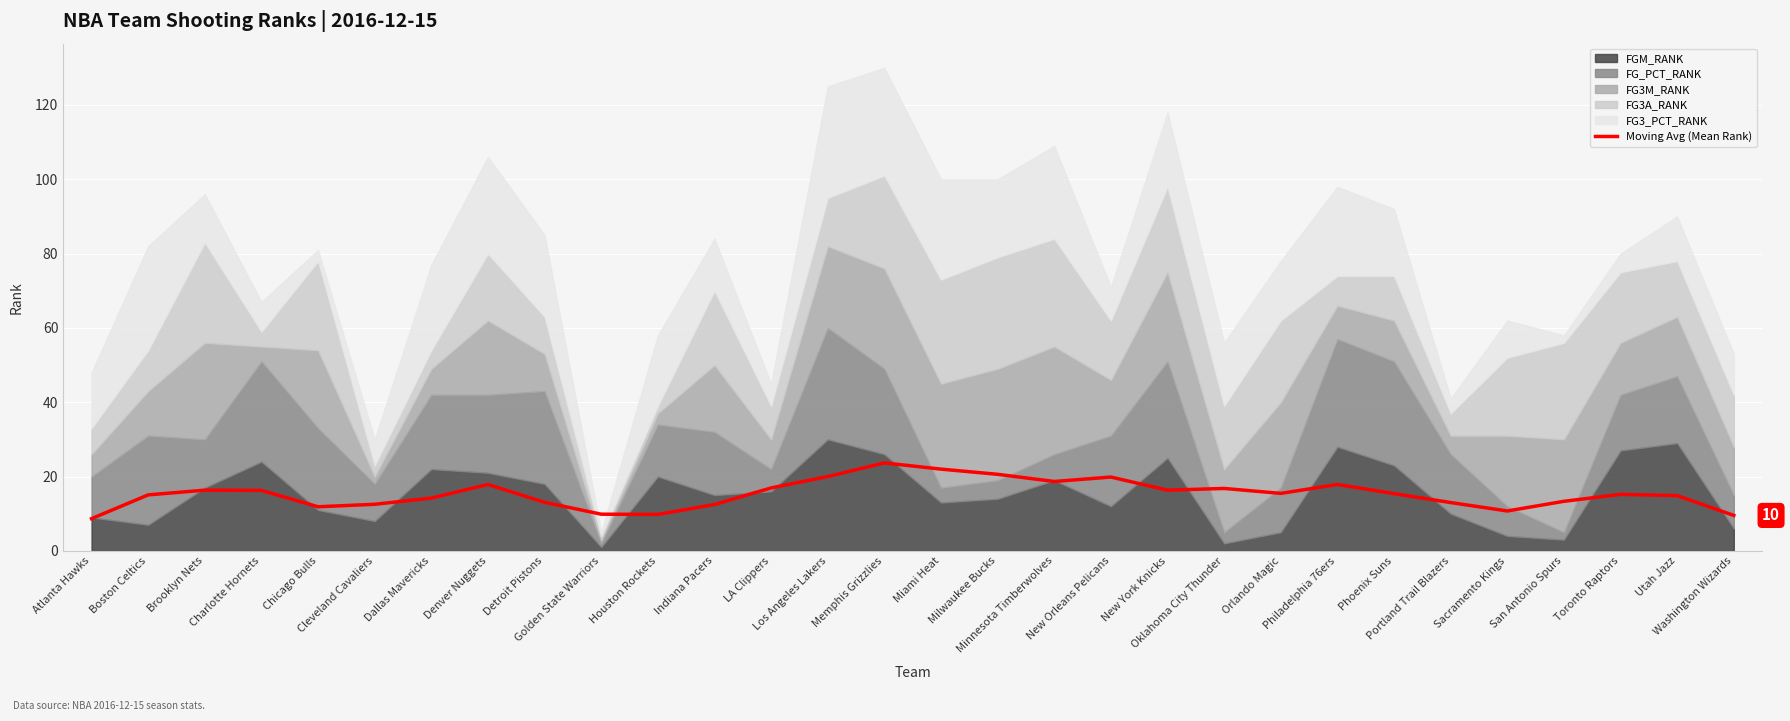

The value at Detroit Pistons is 13.1. True or false?

True